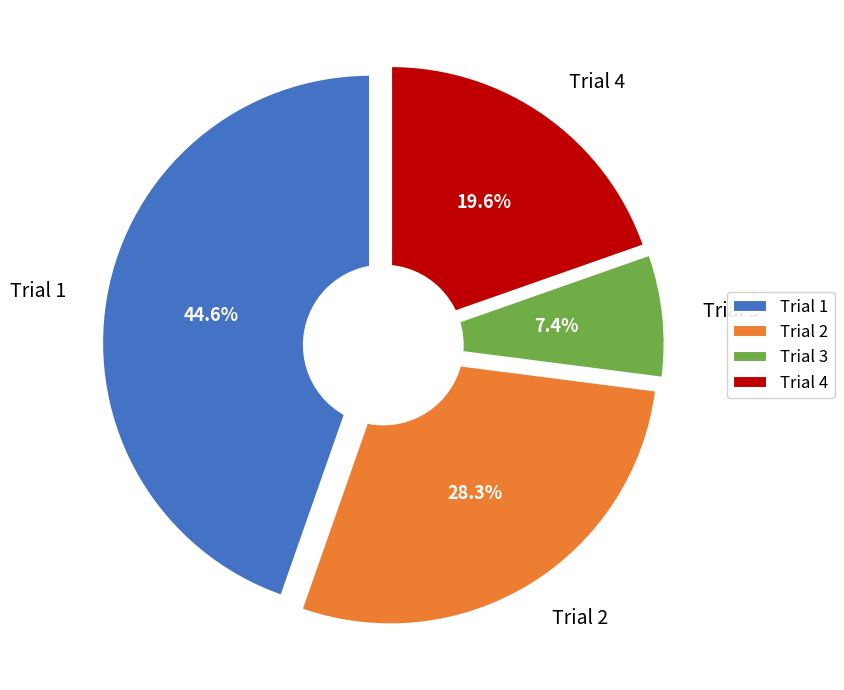

Which slice is the largest?

Trial 1